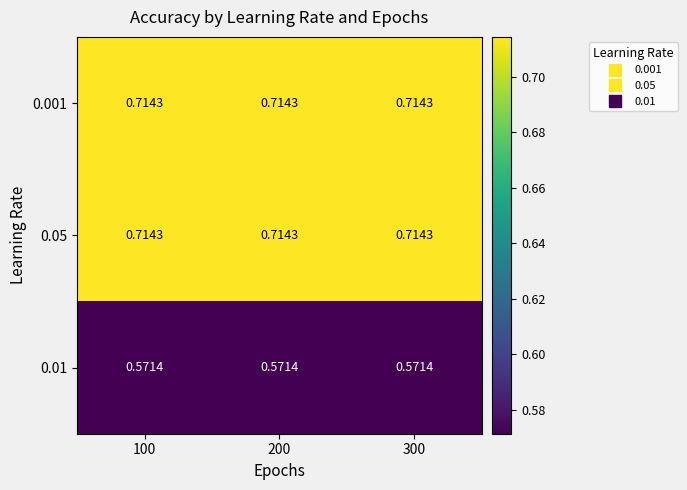

Is the value of 0.001 at 200 greater than the value of 0.01 at 200?

Yes